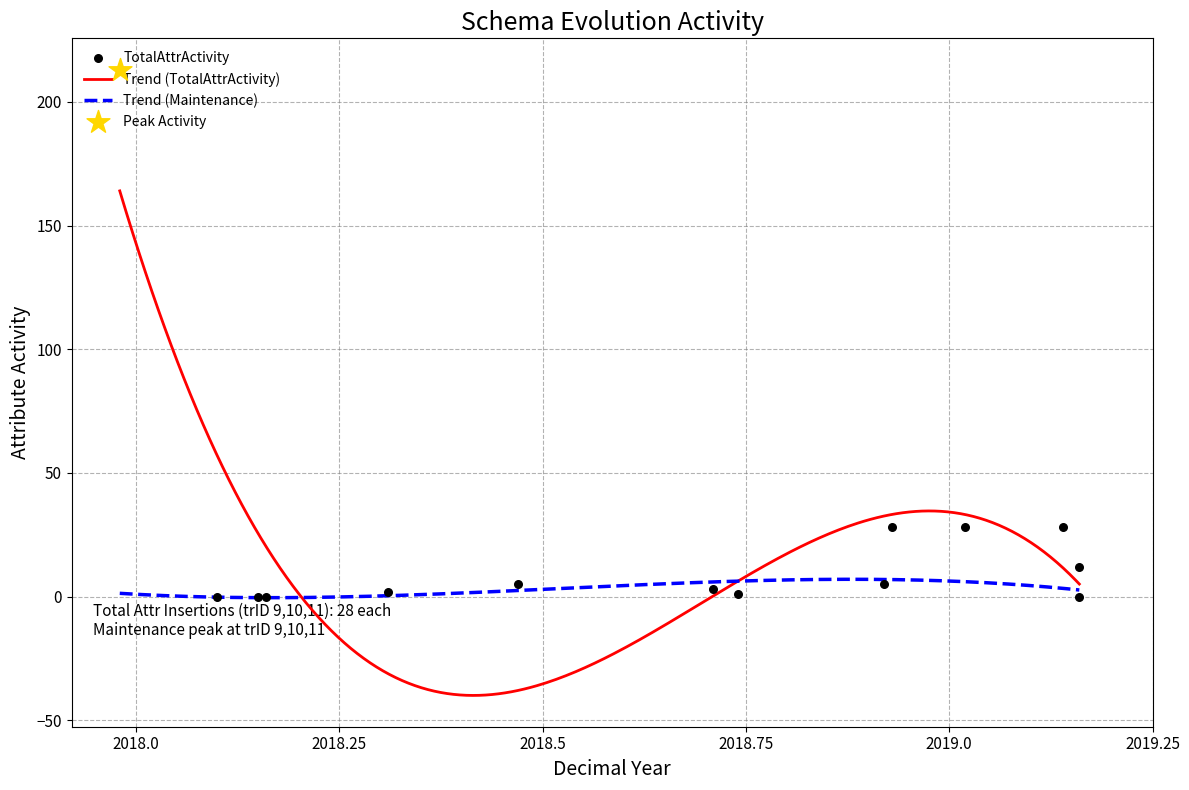

What is the highest value of the Trend (Maintenance) series?

7.0